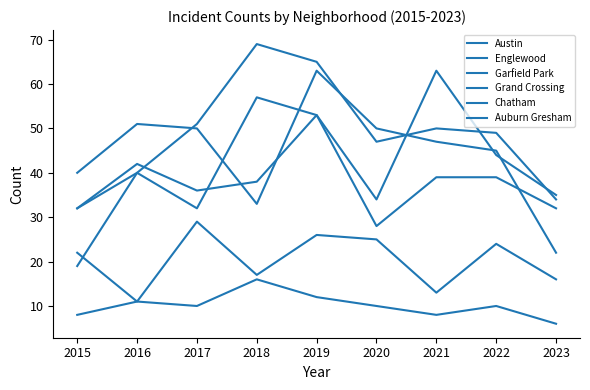

Rank the categories by Grand Crossing value from lowest to highest.

2020, 2015, 2023, 2017, 2018, 2021, 2022, 2016, 2019